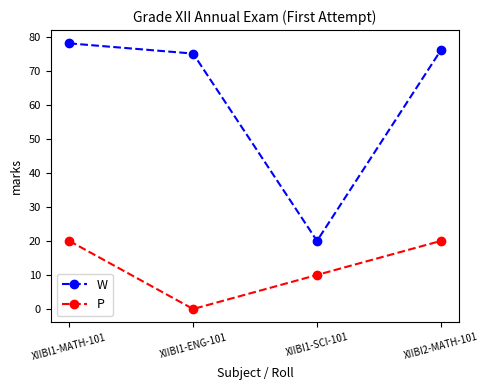

Which category has the lowest value in the P series?

XIIBI1-ENG-101